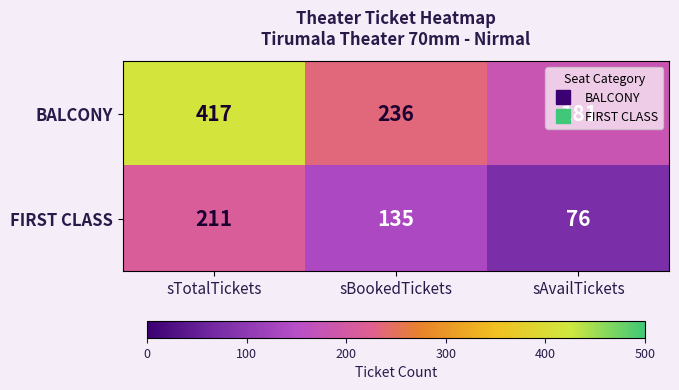

Where does the FIRST CLASS series first go above 135?

sTotalTickets